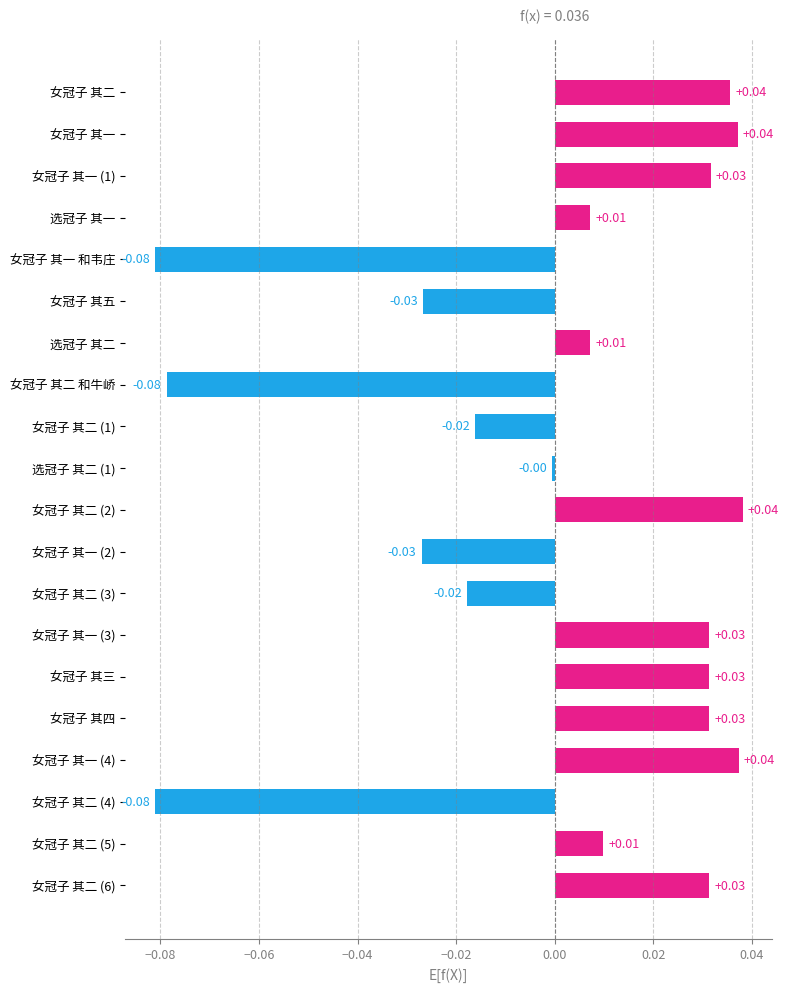

How many series are shown in this chart?

1